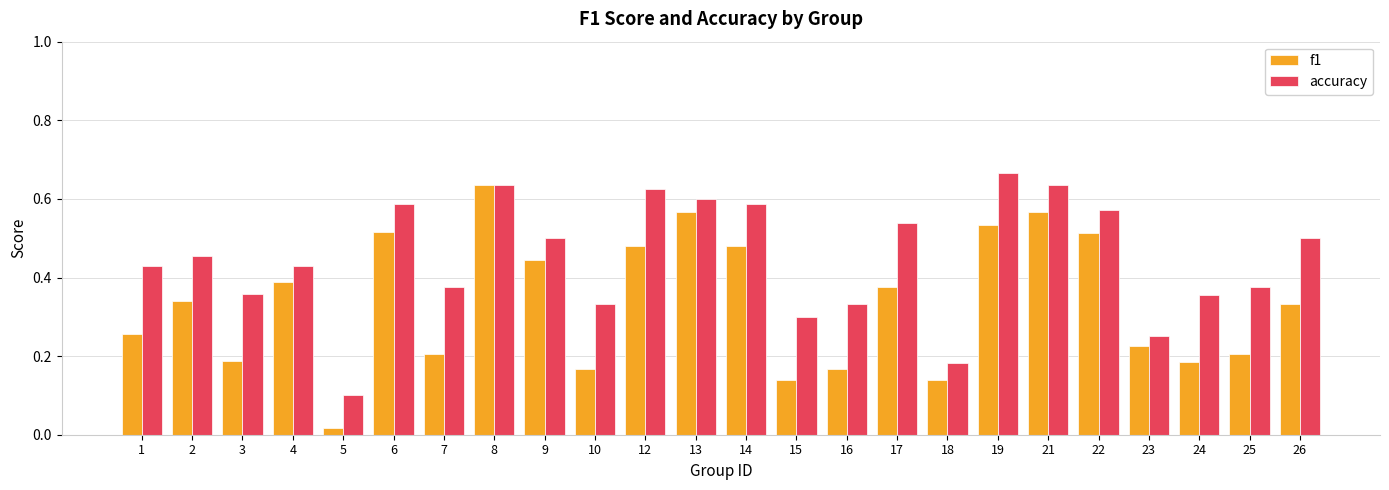

Where is f1 nearest to the value 0?

5